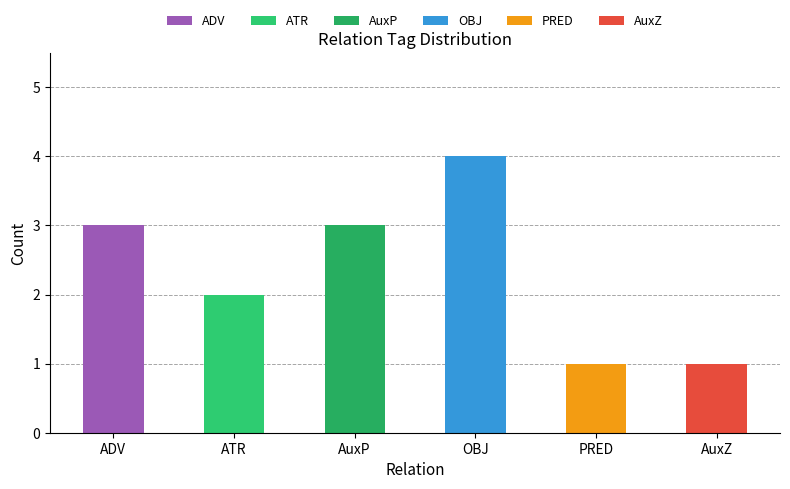

Which series has the largest range (max minus min)?

OBJ